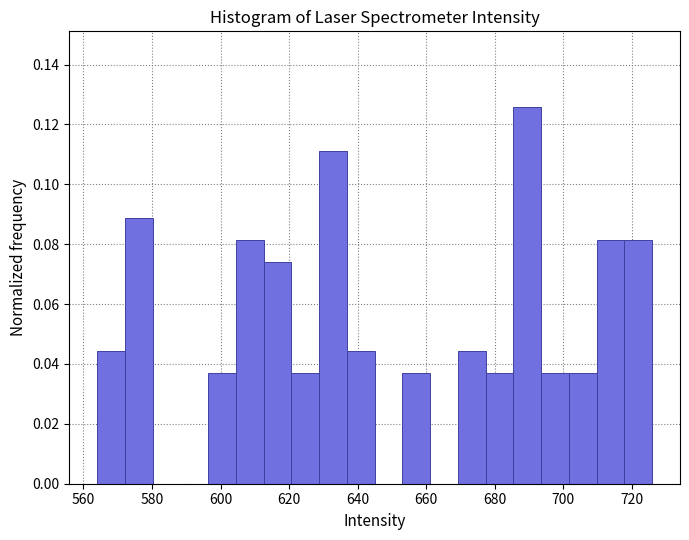

Over which range of the x-axis is the bar tallest?

686 to 694